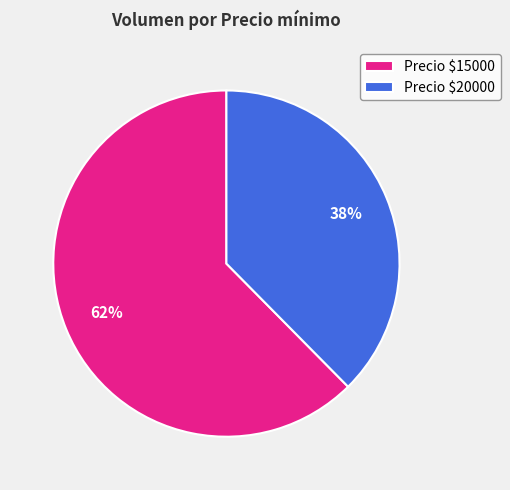

To the nearest percent, what percentage of the pie is Precio $15000?

62%